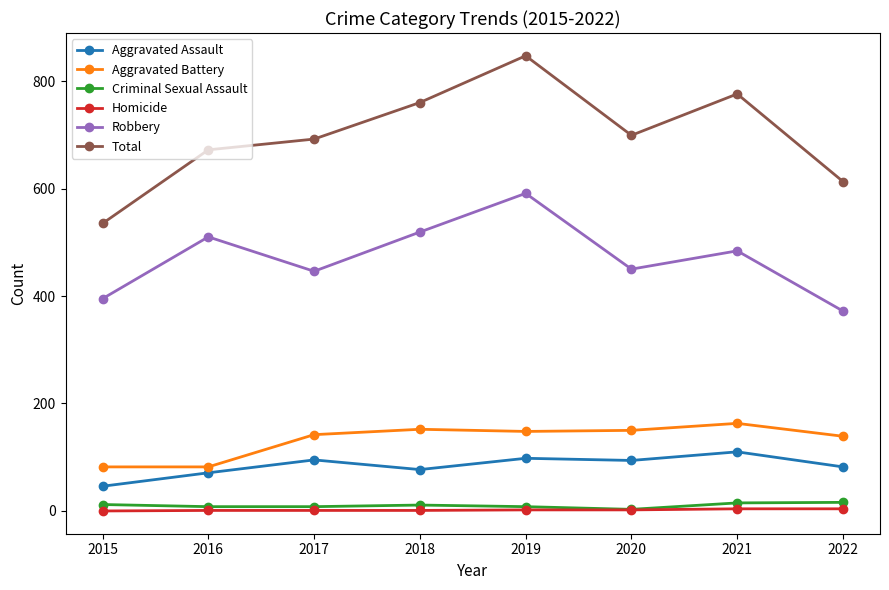

What is the sum of all Total values?

5594